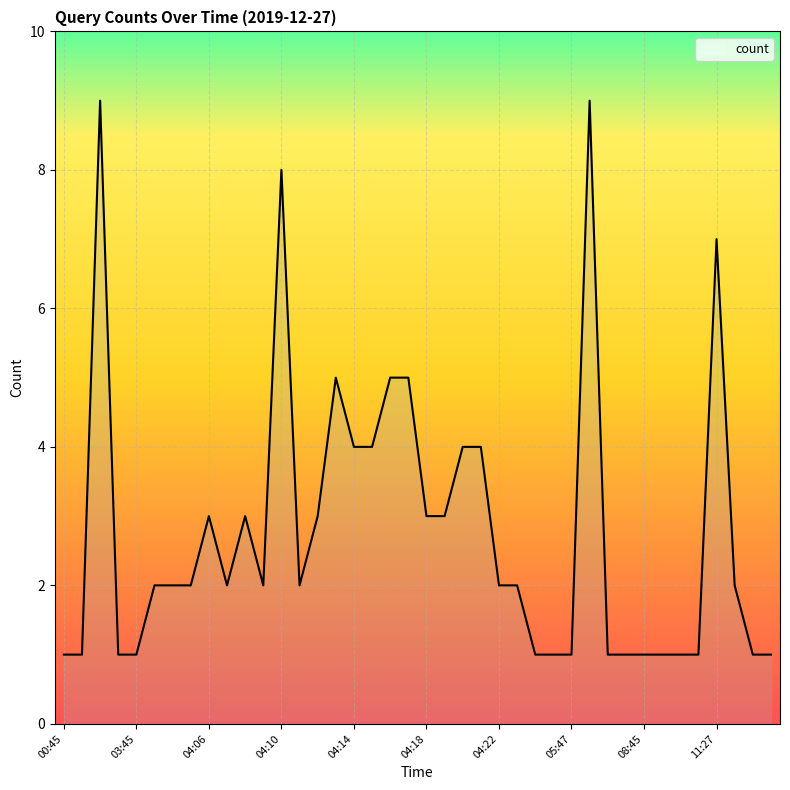

What is the maximum value shown in the chart?

9